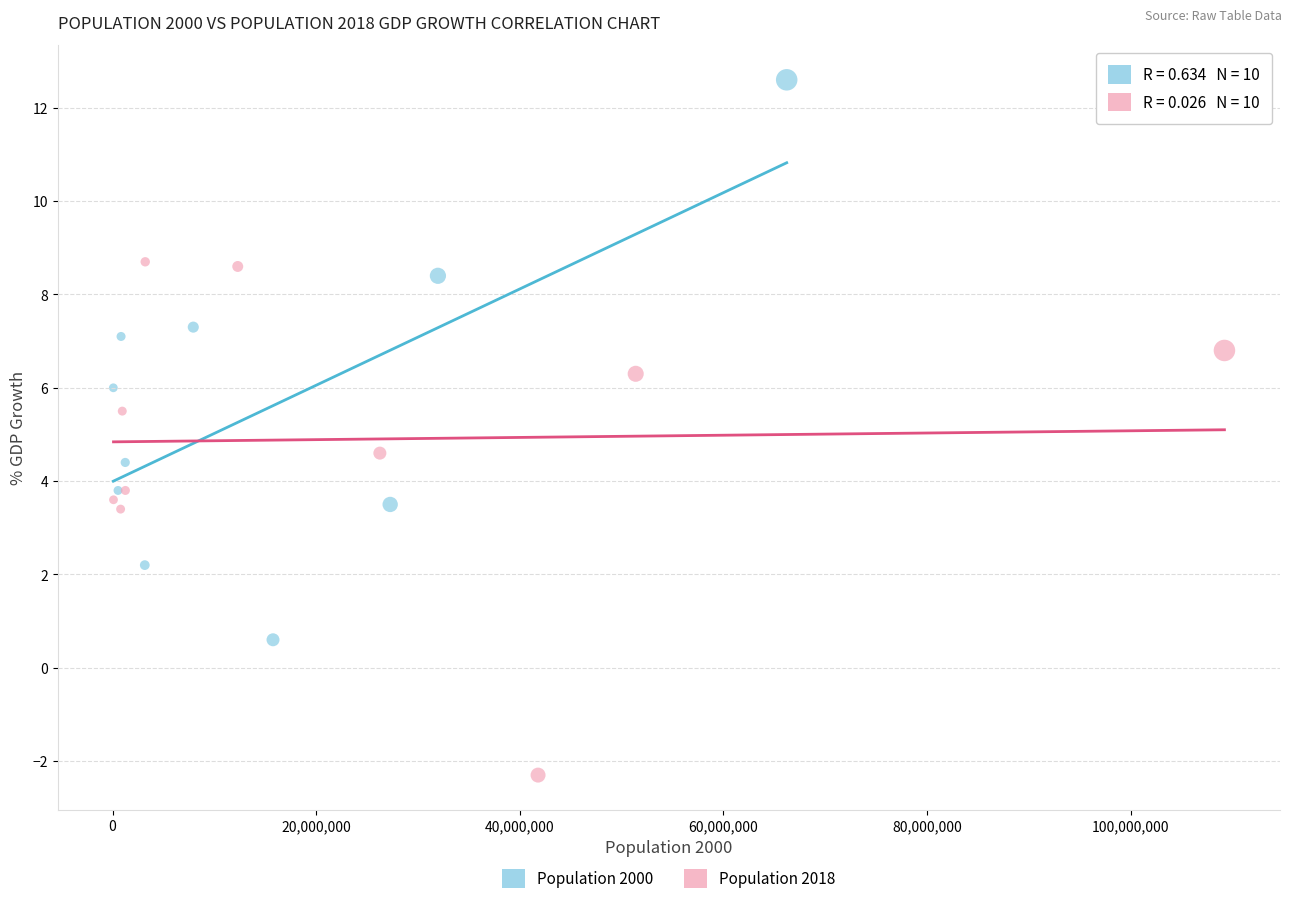

Which series reaches the minimum Y coordinate?

Population 2018